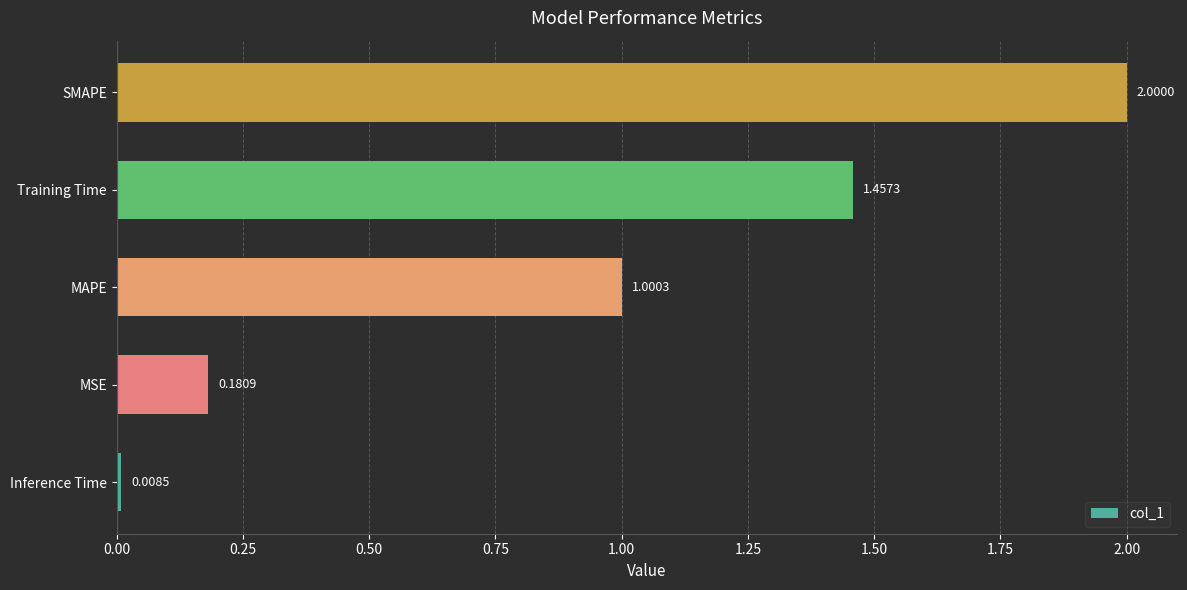

At which category does the chart reach its peak across all series?

SMAPE